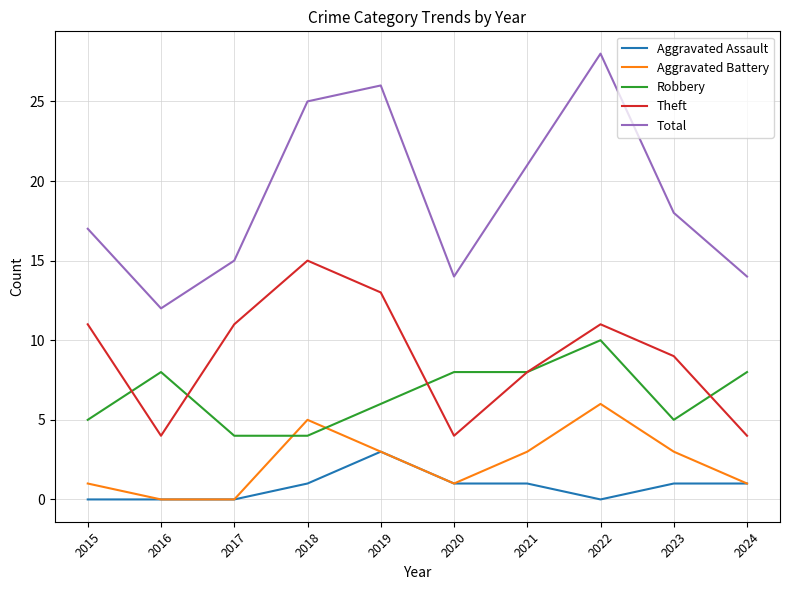

What is the sum of the Robbery values at 2016 and 2021?

16